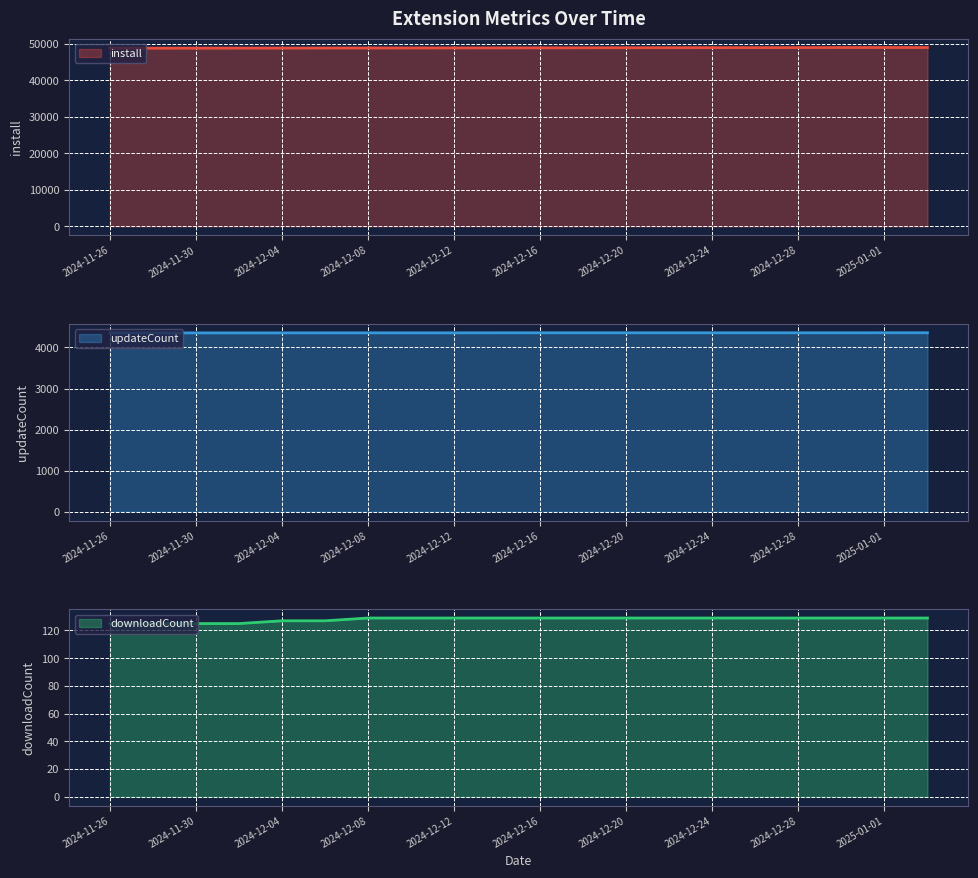

The value of updateCount line at 2024-12-16 is 2753. True or false?

False